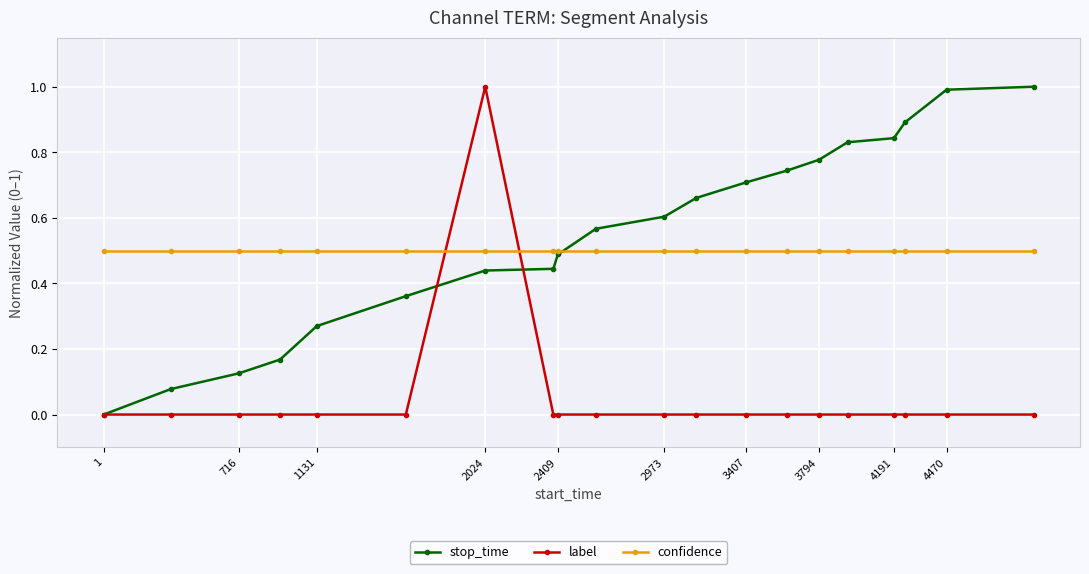

True or false: confidence and label intersect in this chart.

True